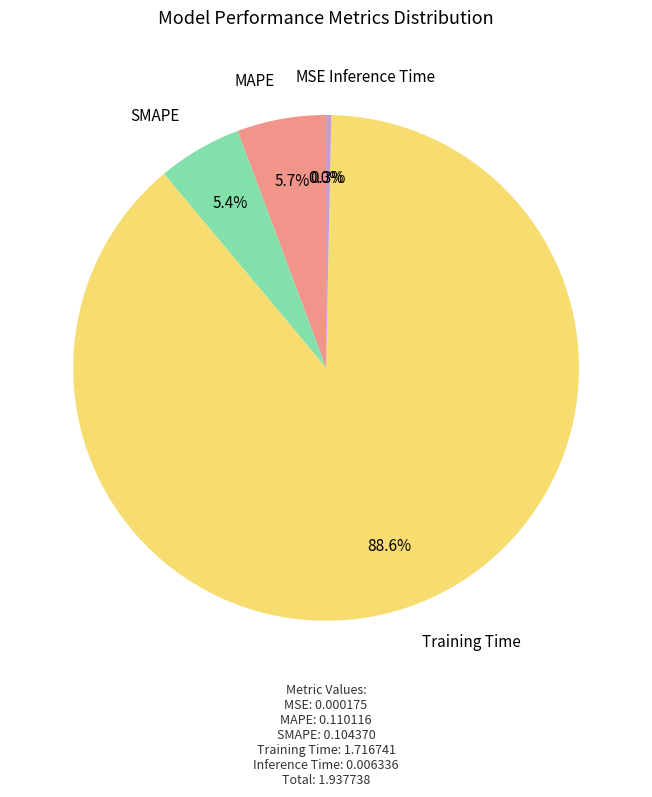

Does any single category account for the majority?

Yes